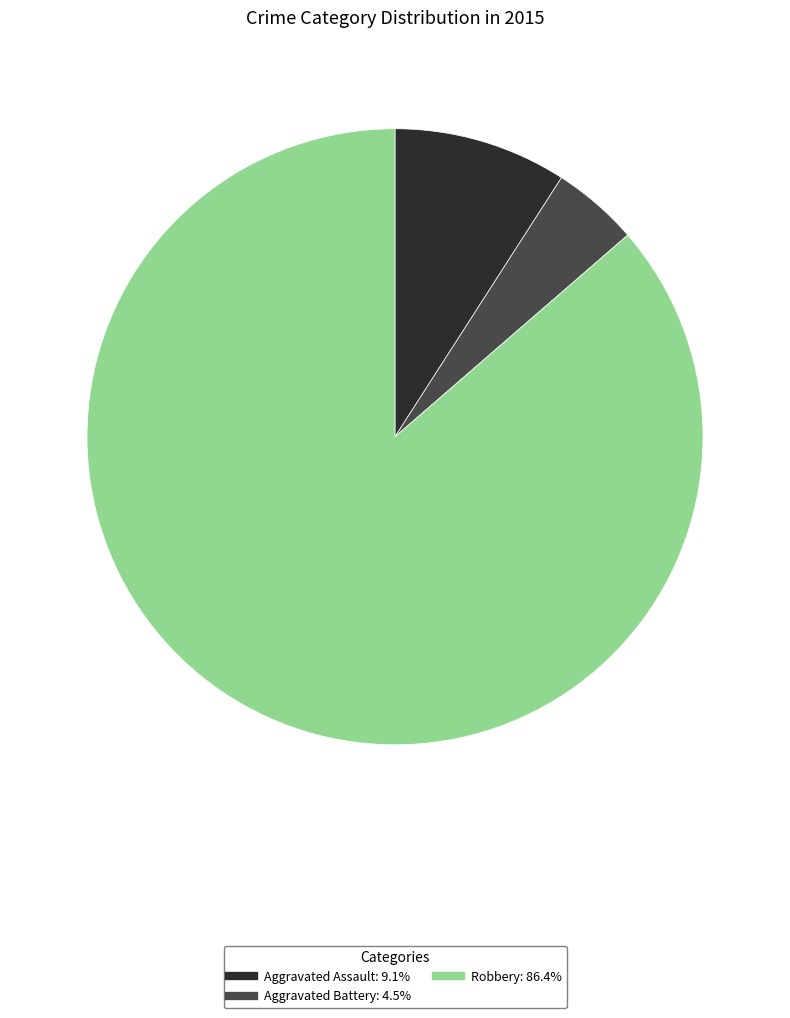

Does any single category account for the majority?

Yes